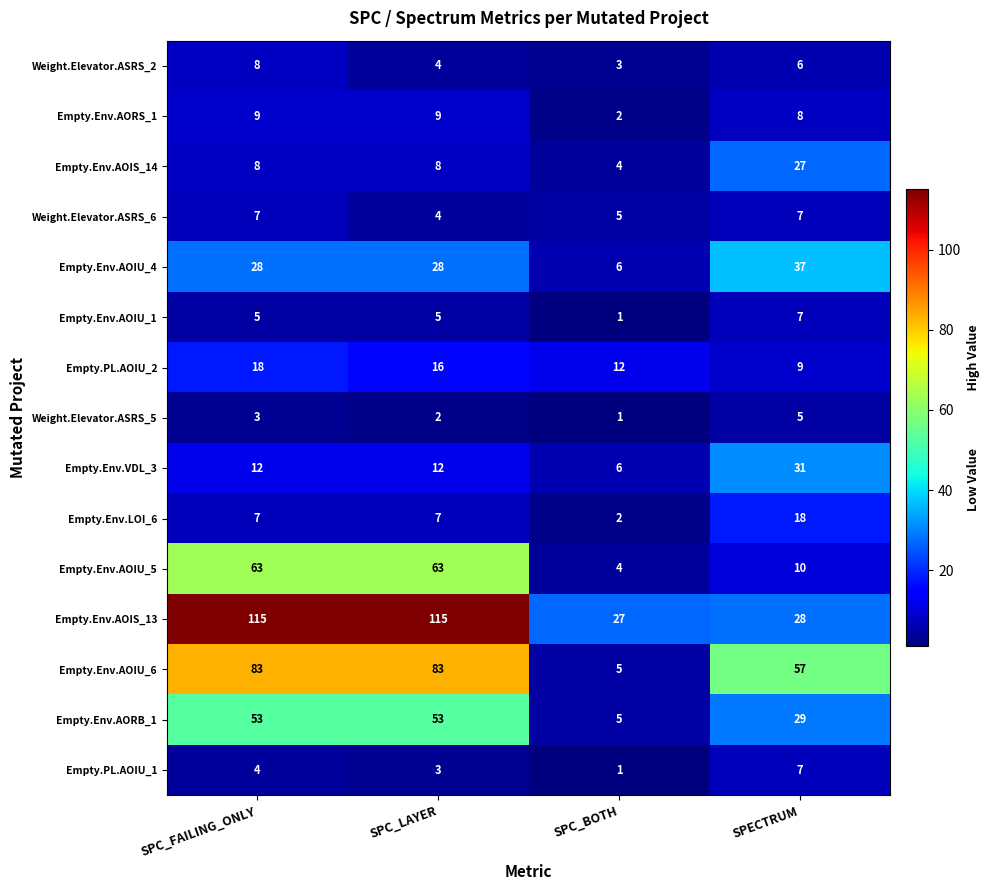

What is the maximum value for Empty.Env.AOIS_14?

27